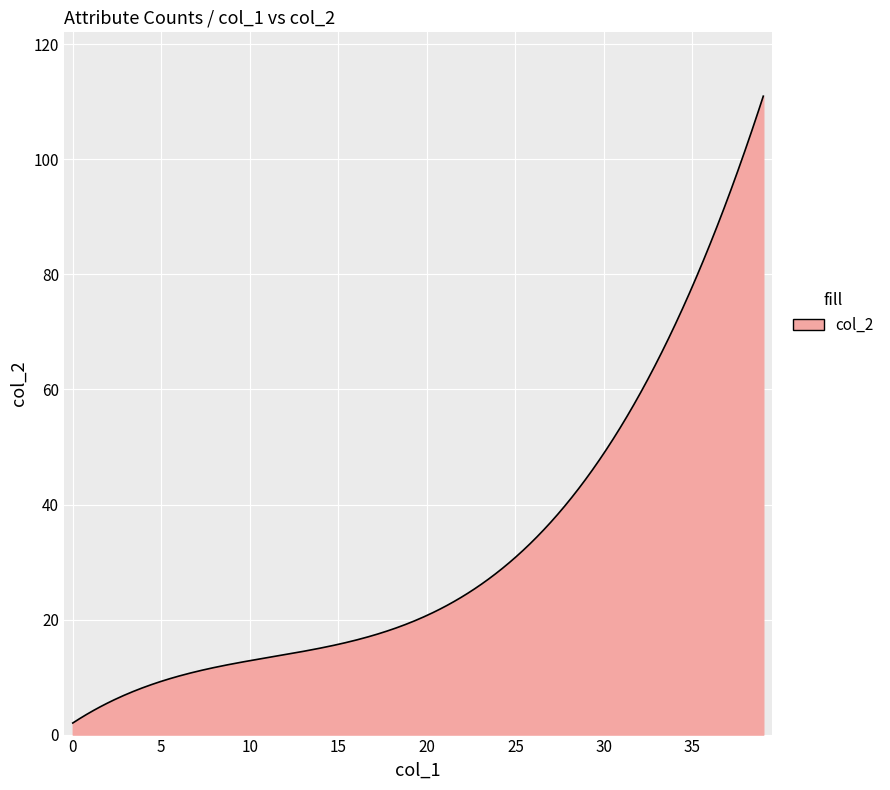

What is the greatest value displayed?

111.0